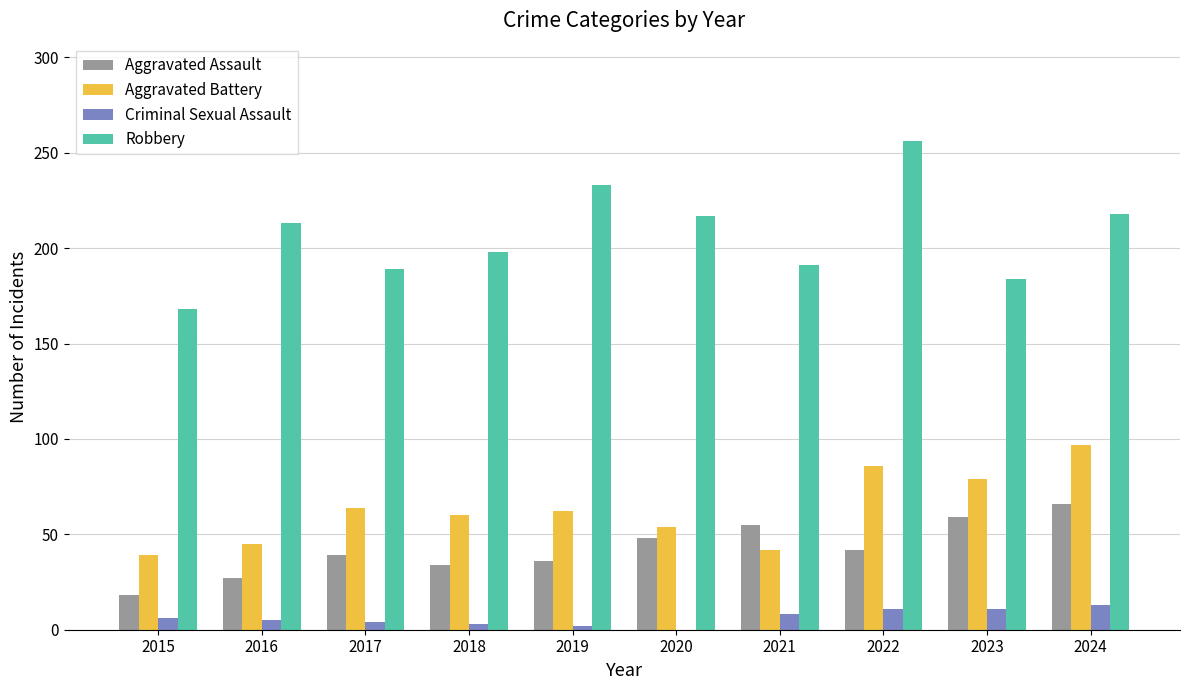

How many data points does each series have?

10